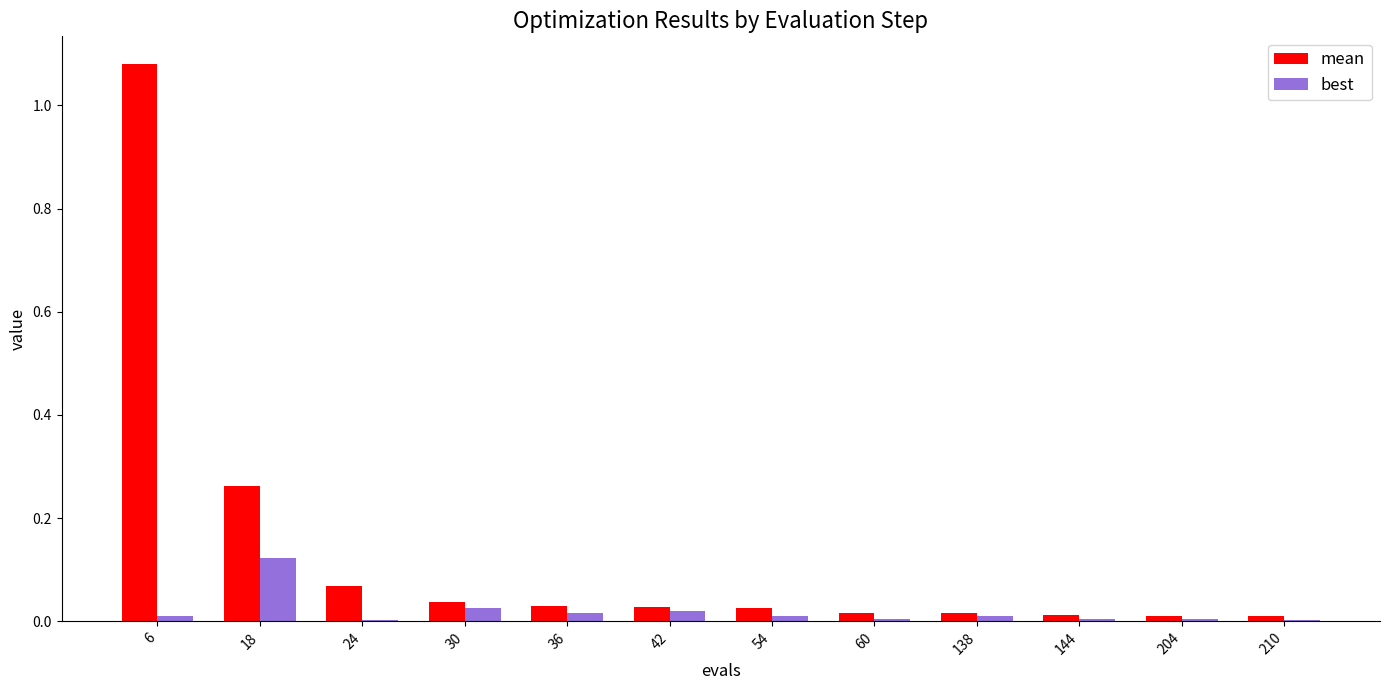

The value of best at 30 is 0.0. True or false?

True